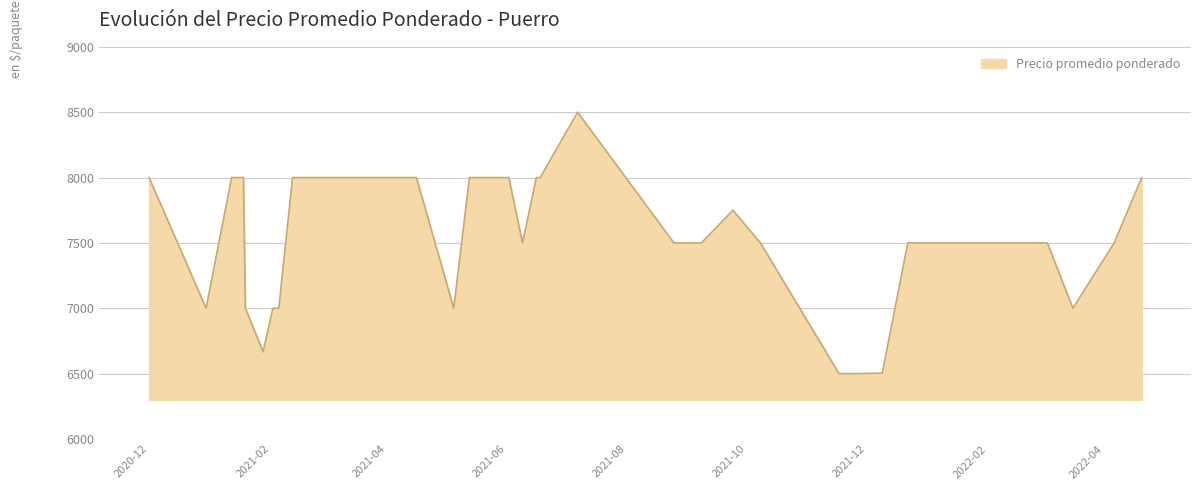

What is the average value?

7573